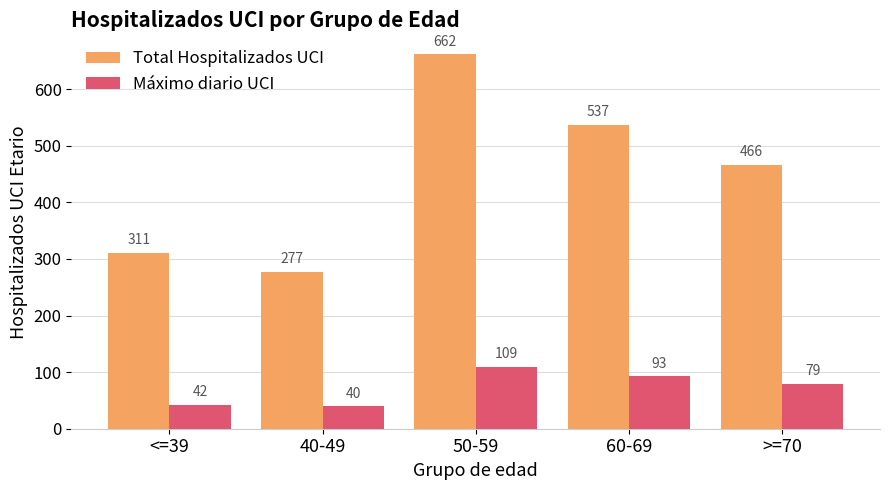

What is the lowest value of the Total Hospitalizados UCI series?

277